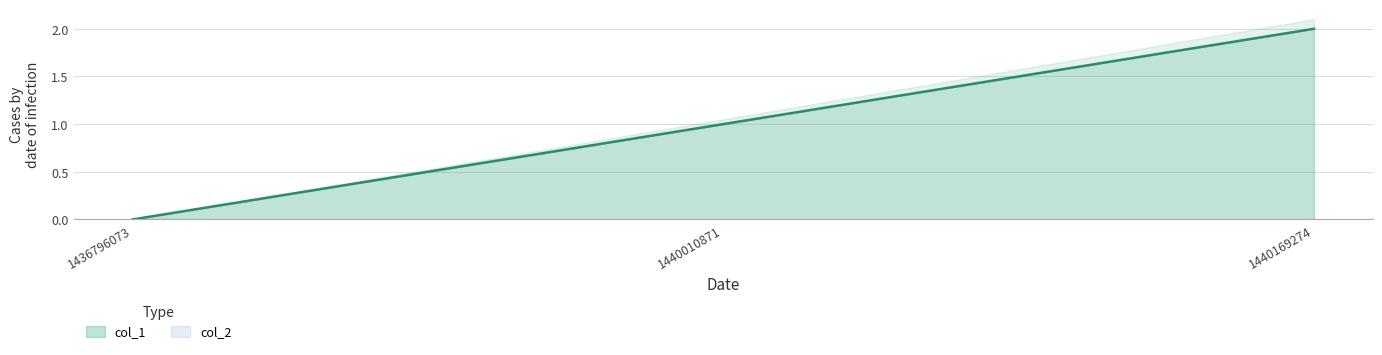

Rank the categories by value from lowest to highest.

1436796073, 1440010871, 1440169274